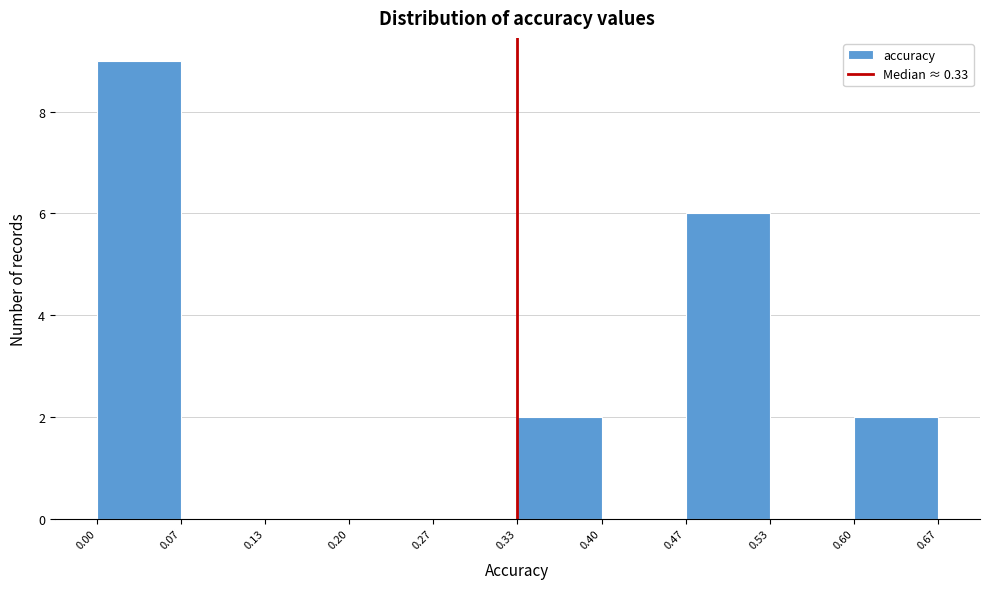

Which range on the x-axis has the tallest bar?

0.00 to 0.07